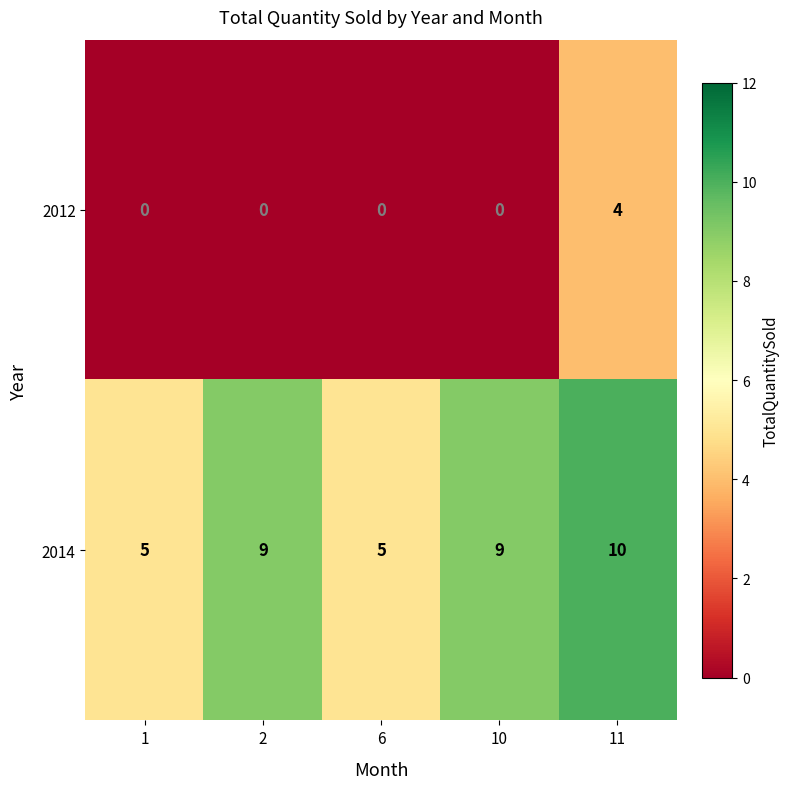

At which category is the sum across all series the highest?

11